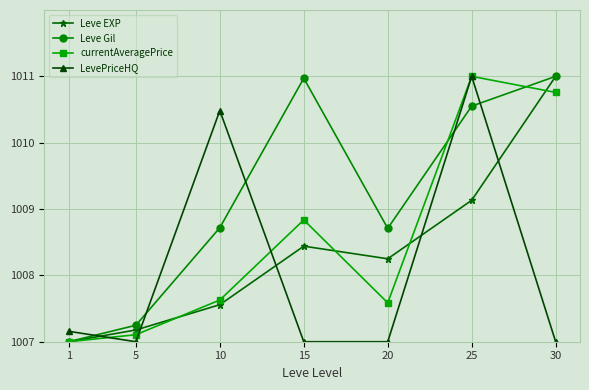

What value does the Leve EXP series have at 1?

1007.0